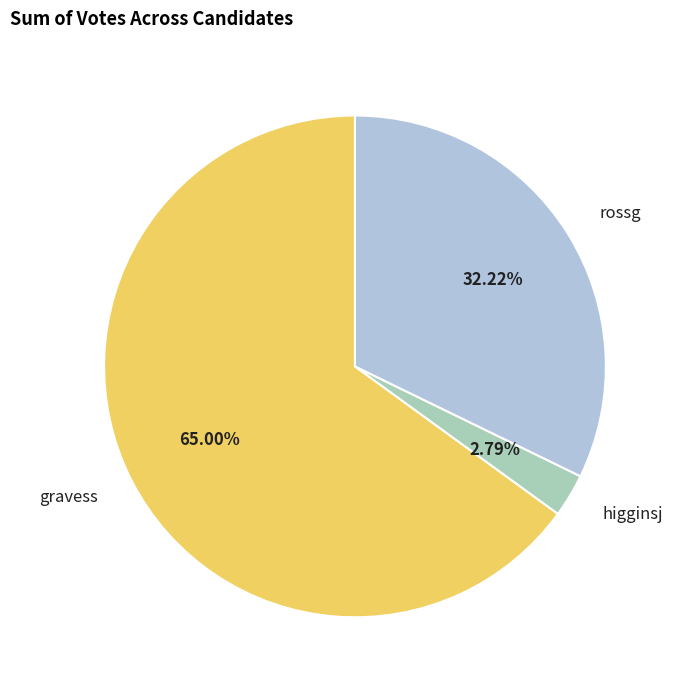

How many slices are in this pie chart?

3